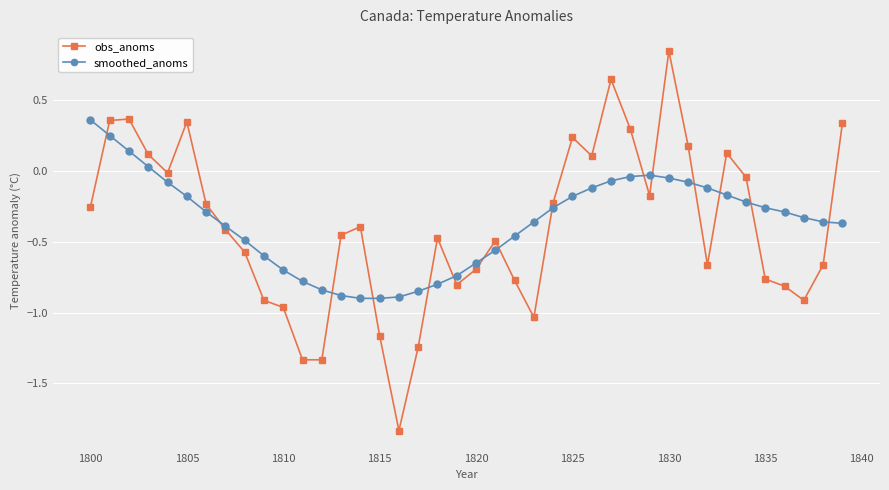

Rank the series by their maximum value, from highest to lowest.

obs_anoms, smoothed_anoms